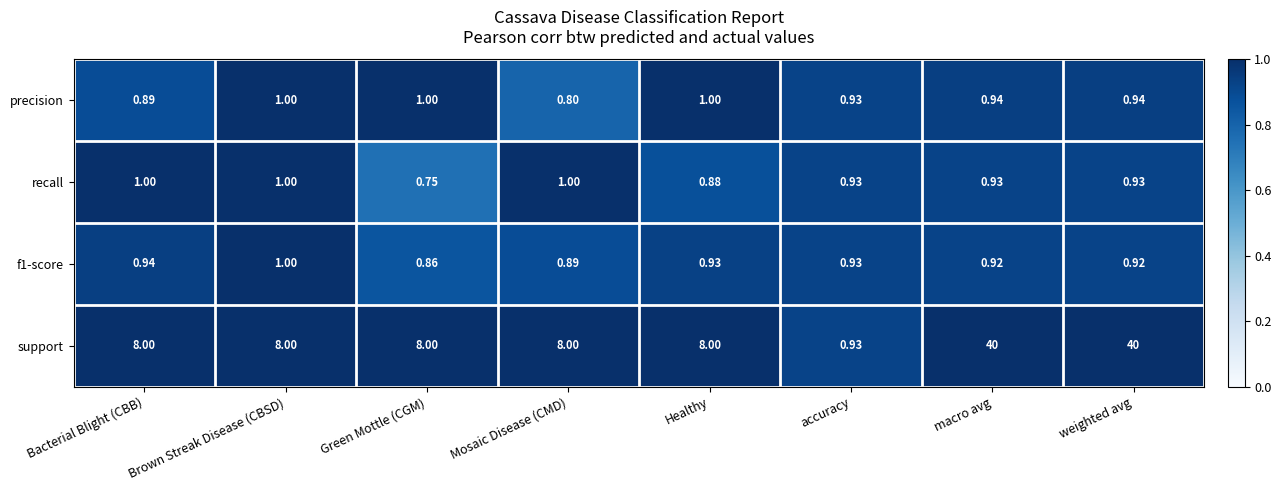

Which series changed the most between Healthy and weighted avg?

support